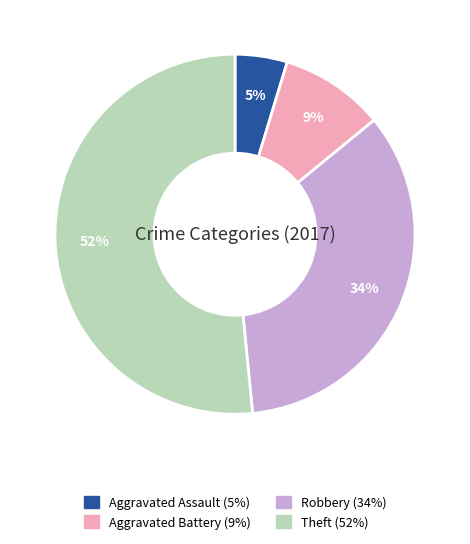

Which category has the biggest portion of the pie?

Theft